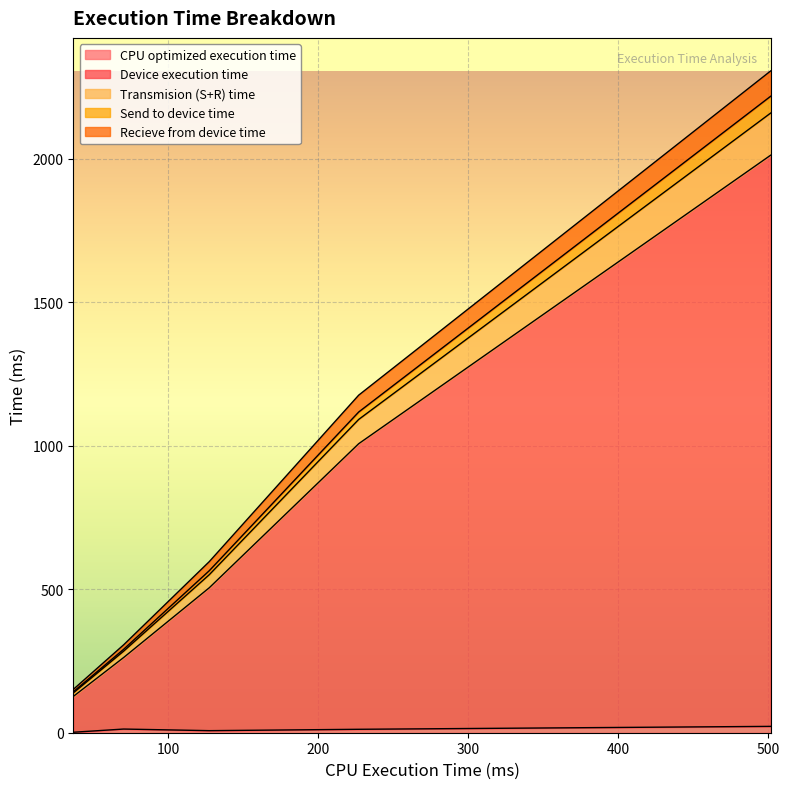

What is the approximate value of Recieve from device time at medium?

550.7